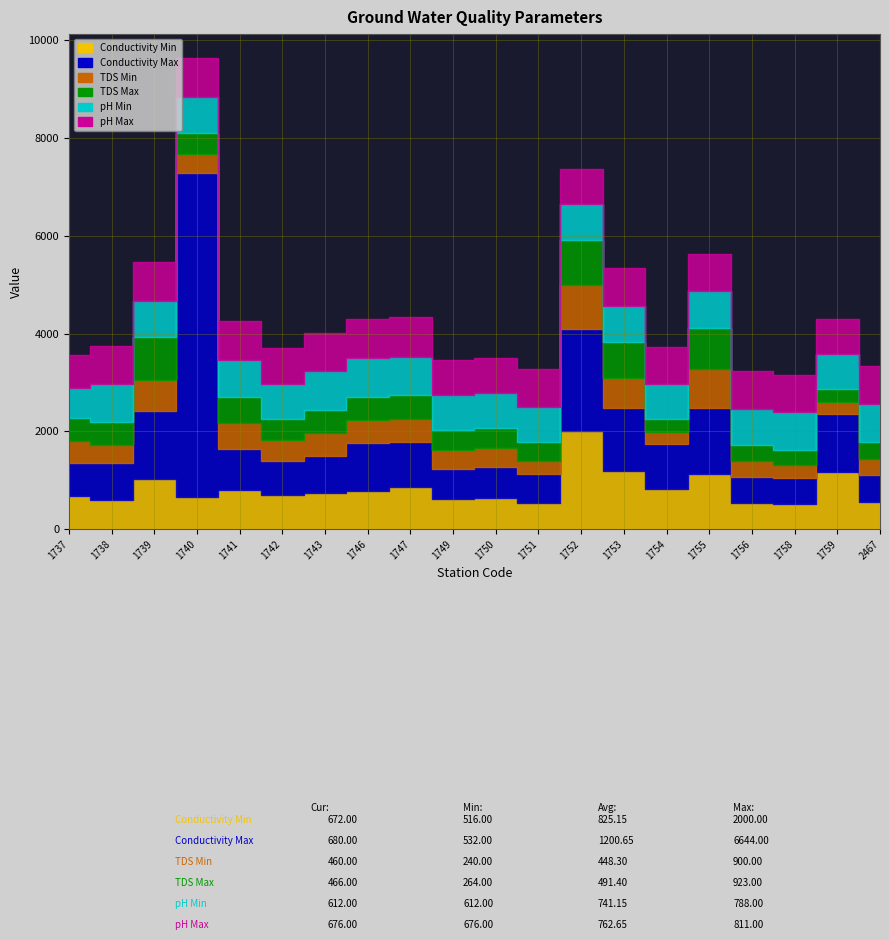

True or false: Conductivity Max and TDS Max cross at least once.

False